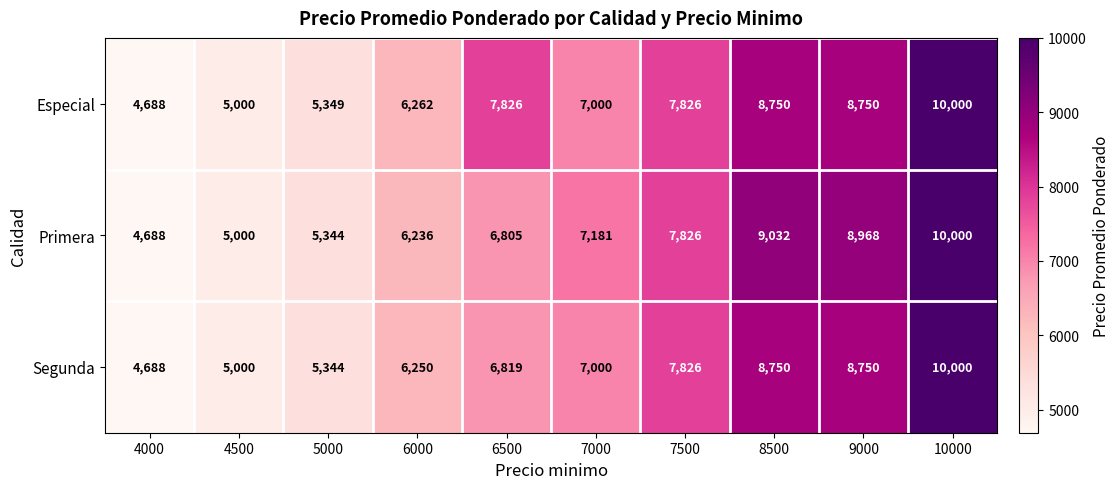

At which label is Especial closest to 7344?

7000